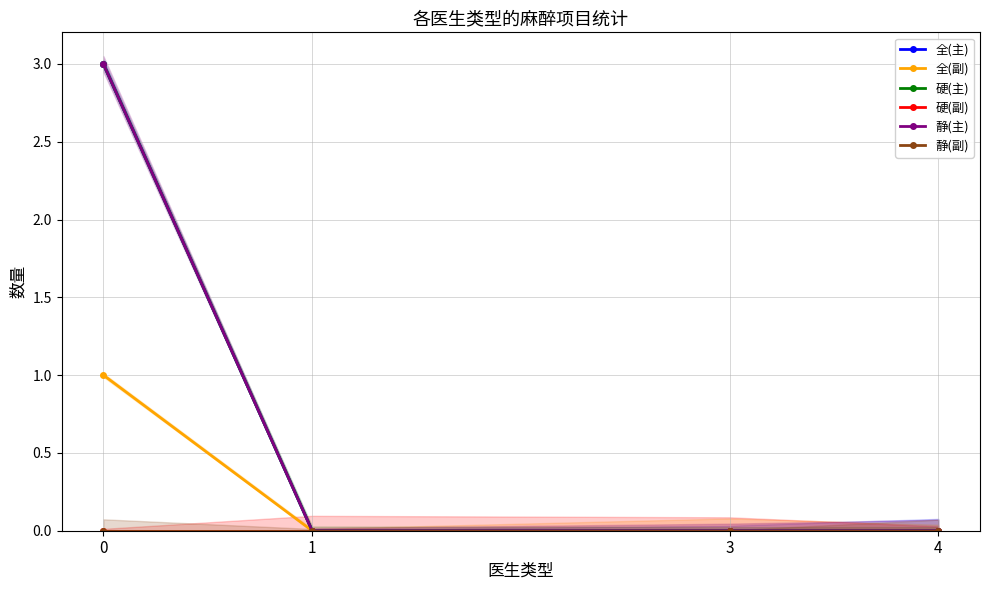

Is the value of 全(主) at 4 greater than the value of 全(副) at 0?

No